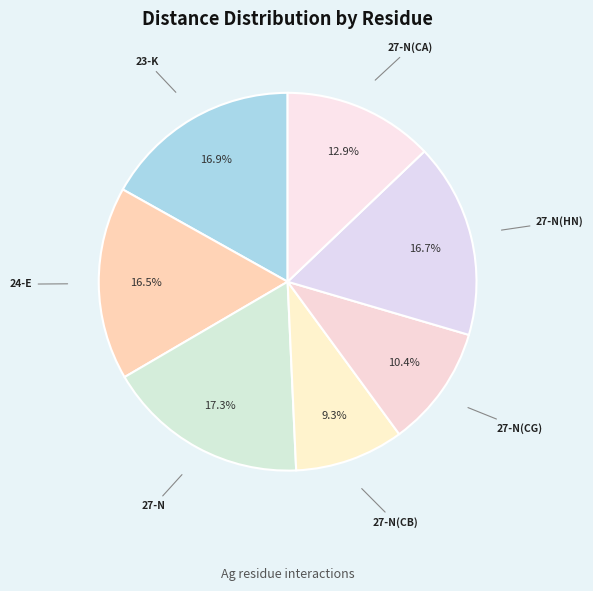

How many slices are in this pie chart?

7